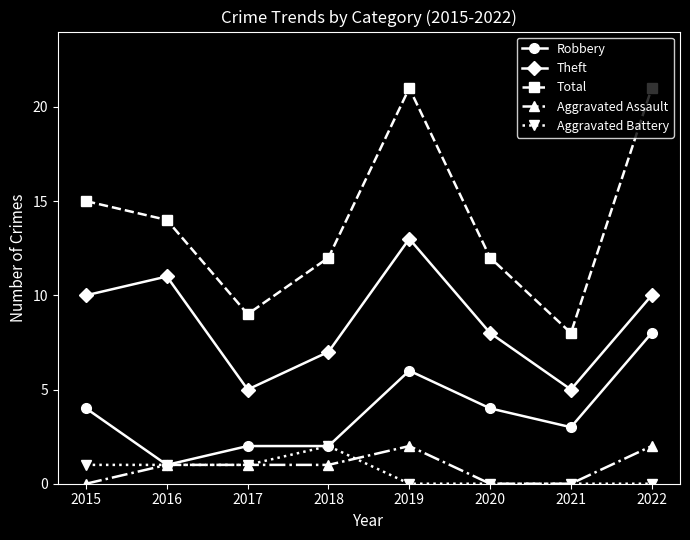

Reading left to right, extract all data points from this chart.

Robbery: 2015=4	2016=1	2017=2	2018=2	2019=6	2020=4	2021=3	2022=8
Theft: 2015=10	2016=11	2017=5	2018=7	2019=13	2020=8	2021=5	2022=10
Total: 2015=15	2016=14	2017=9	2018=12	2019=21	2020=12	2021=8	2022=21
Aggravated Assault: 2015=0	2016=1	2017=1	2018=1	2019=2	2020=0	2021=0	2022=2
Aggravated Battery: 2015=1	2016=1	2017=1	2018=2	2019=0	2020=0	2021=0	2022=0